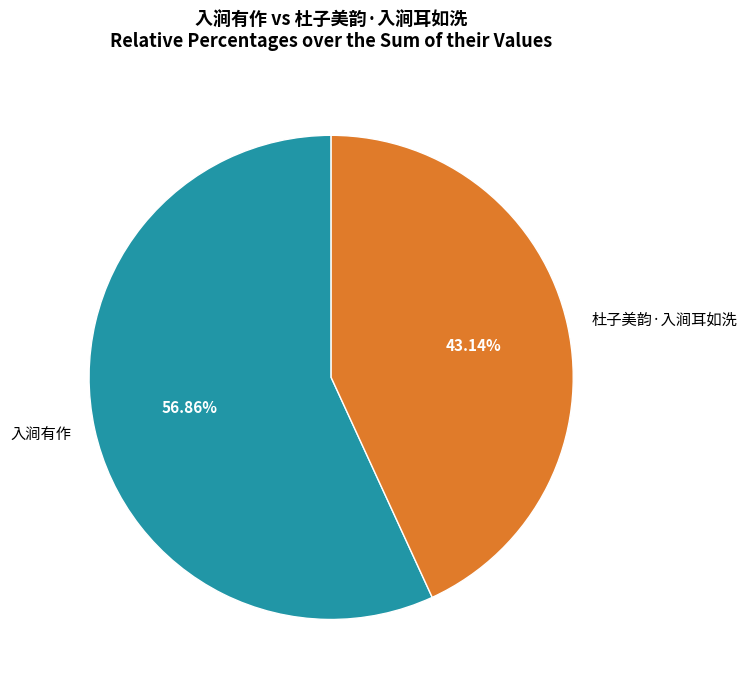

The 杜子美韵·入涧耳如洗 slice represents 43% of the pie. True or false?

True